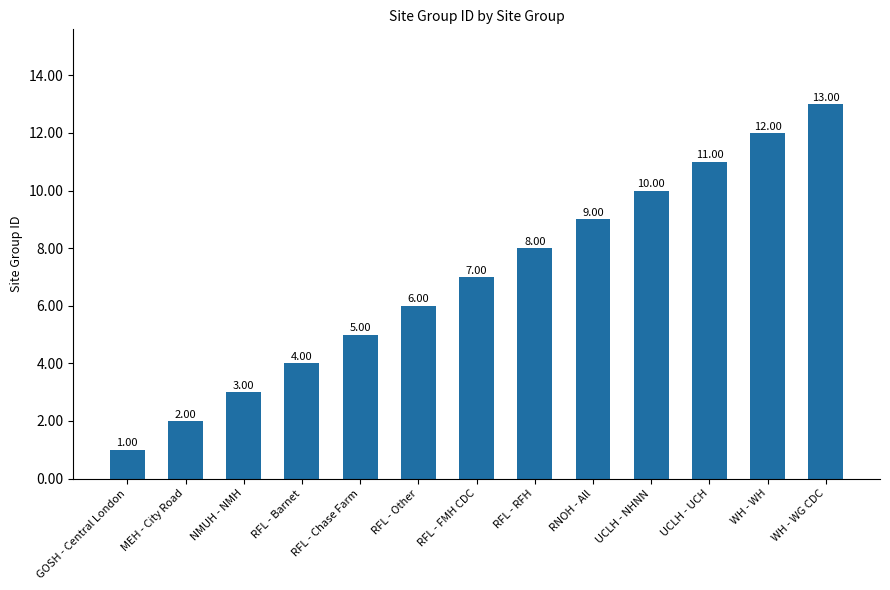

What is the average value?

7